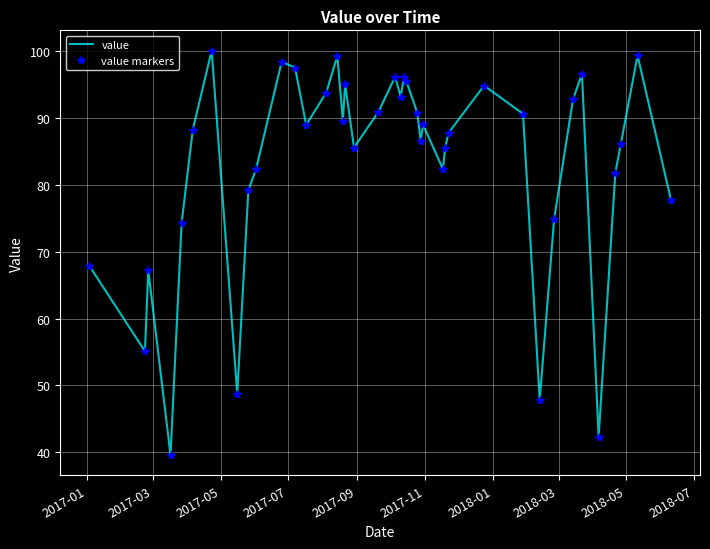

True or false: value markers and value cross at least once.

False